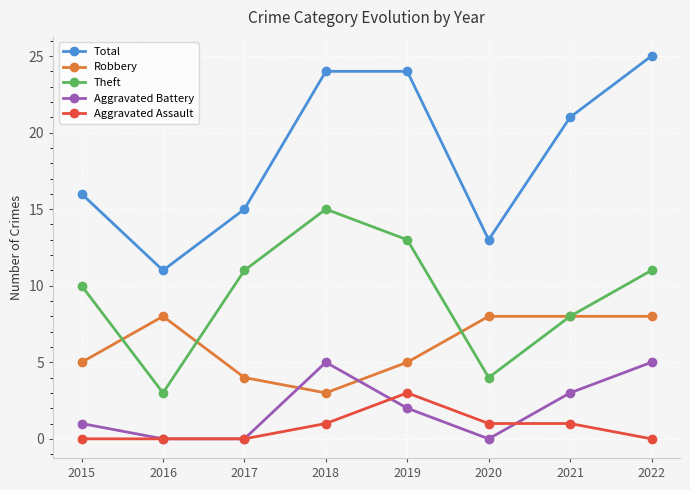

Is it true that Robbery equals 8 at 2015?

False